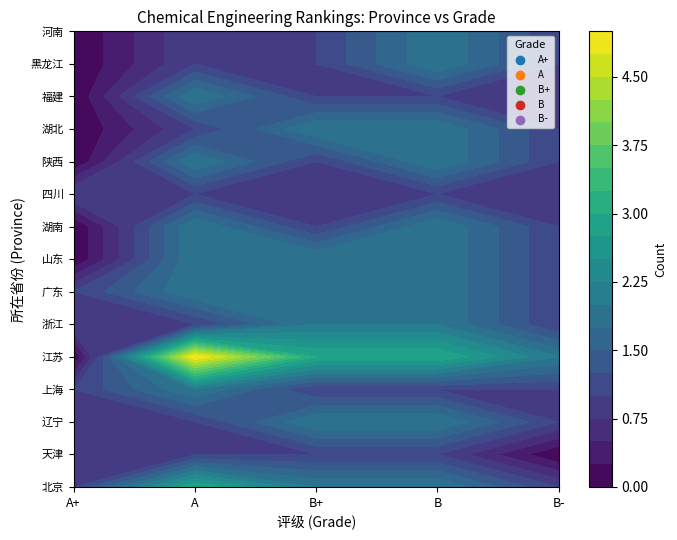

Which has a higher value, B- or A+?

B-